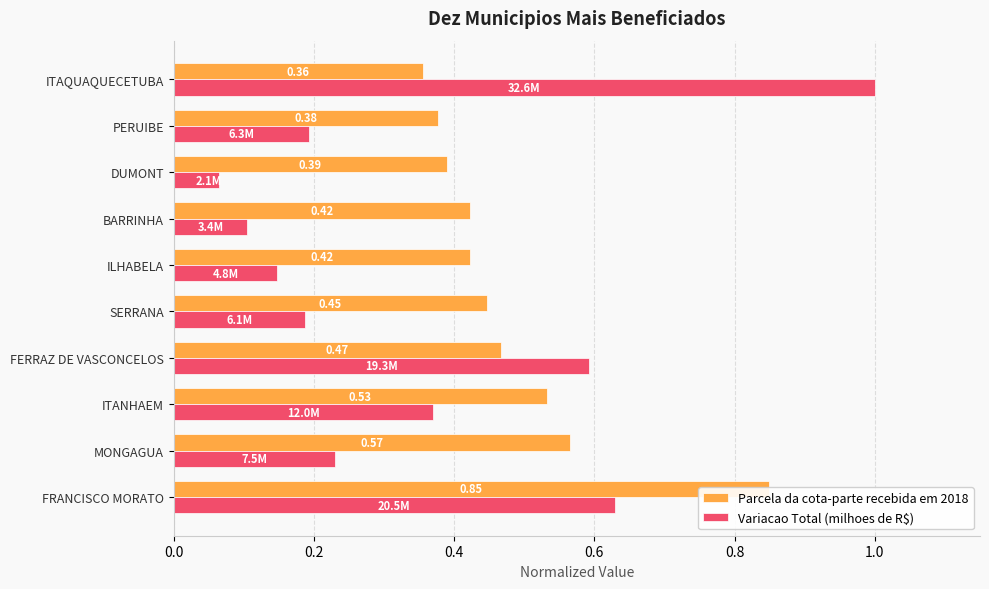

What is the sum of all Variacao Total (milhoes de R$) values?

3.5